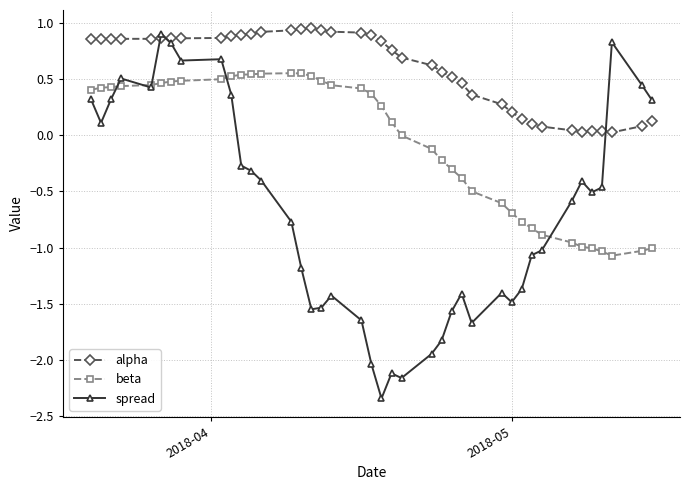

Rank the series by their average value, from lowest to highest.

spread, beta, alpha